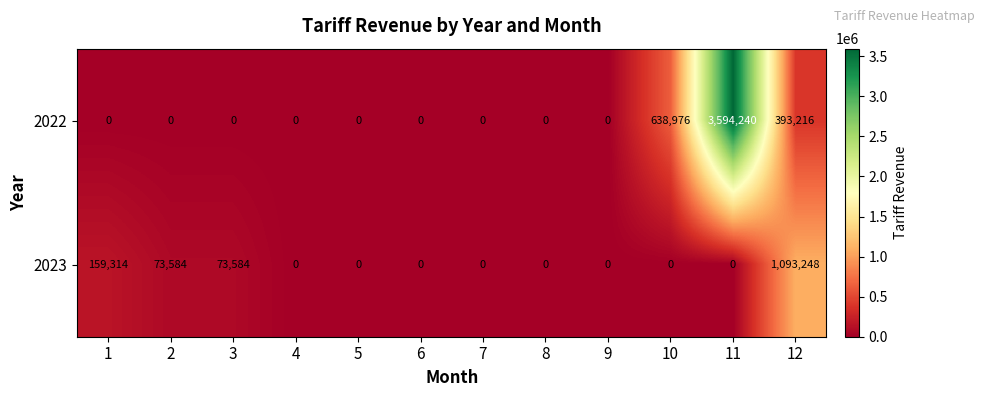

Which label corresponds to the largest value in the chart?

11